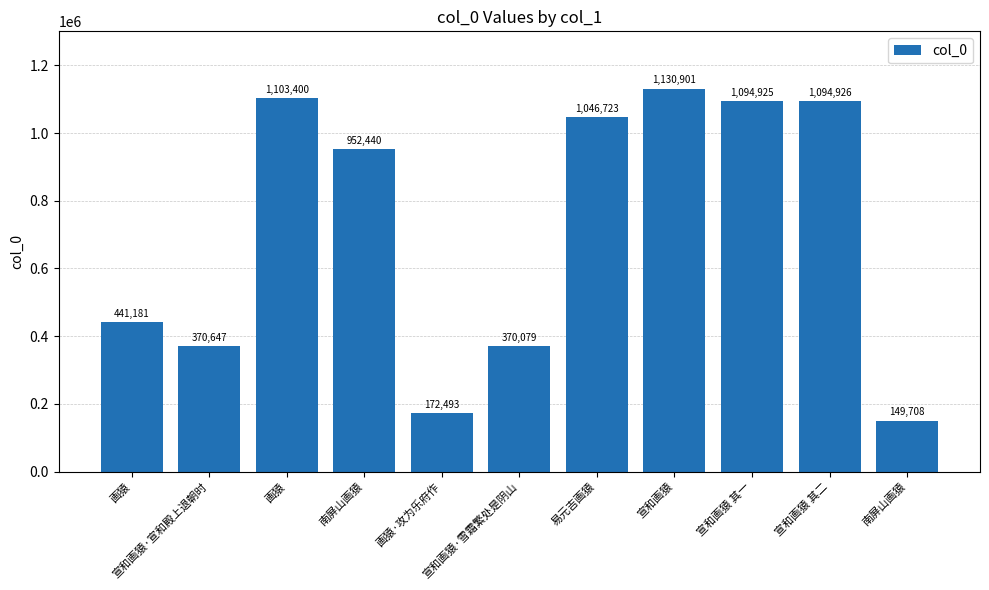

What is the smallest value displayed?

149708